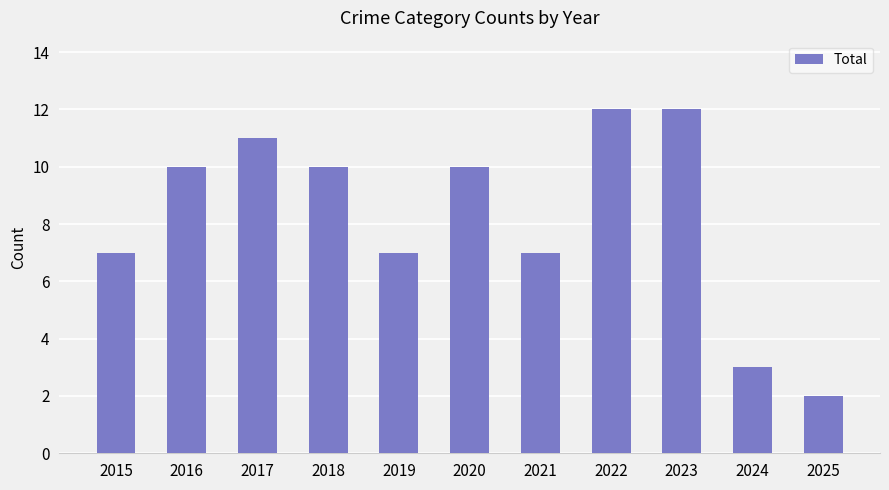

What is the change in value from 2015 to 2023?

+5